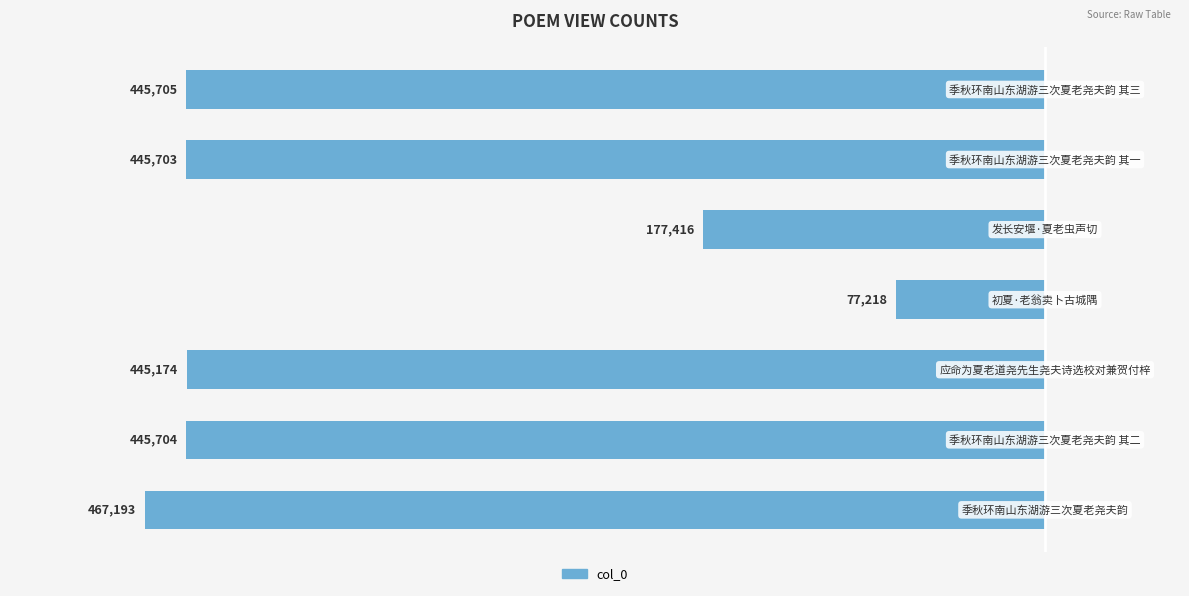

How many bars are there in total?

7